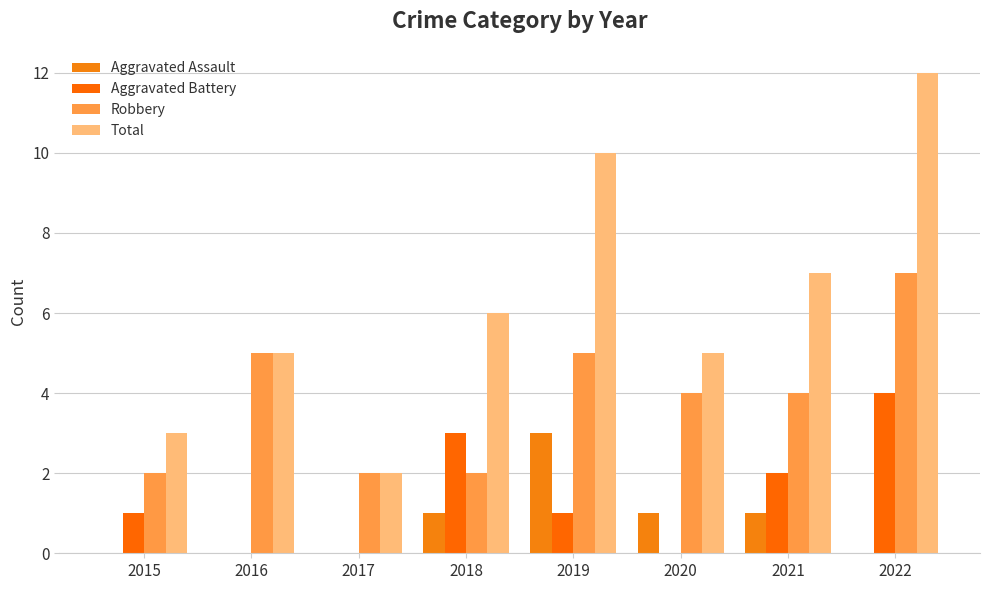

The Aggravated Battery series shows 1 at 2019. True or false?

True